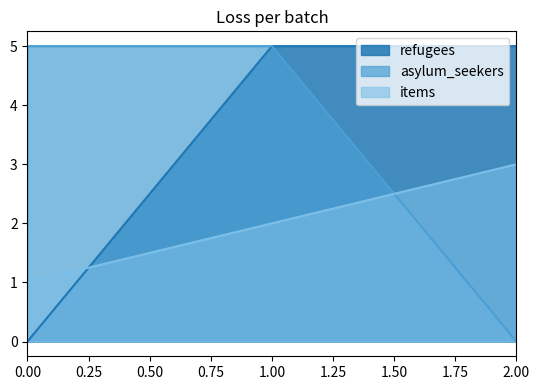

What is the total value across all series at 2.00?

8